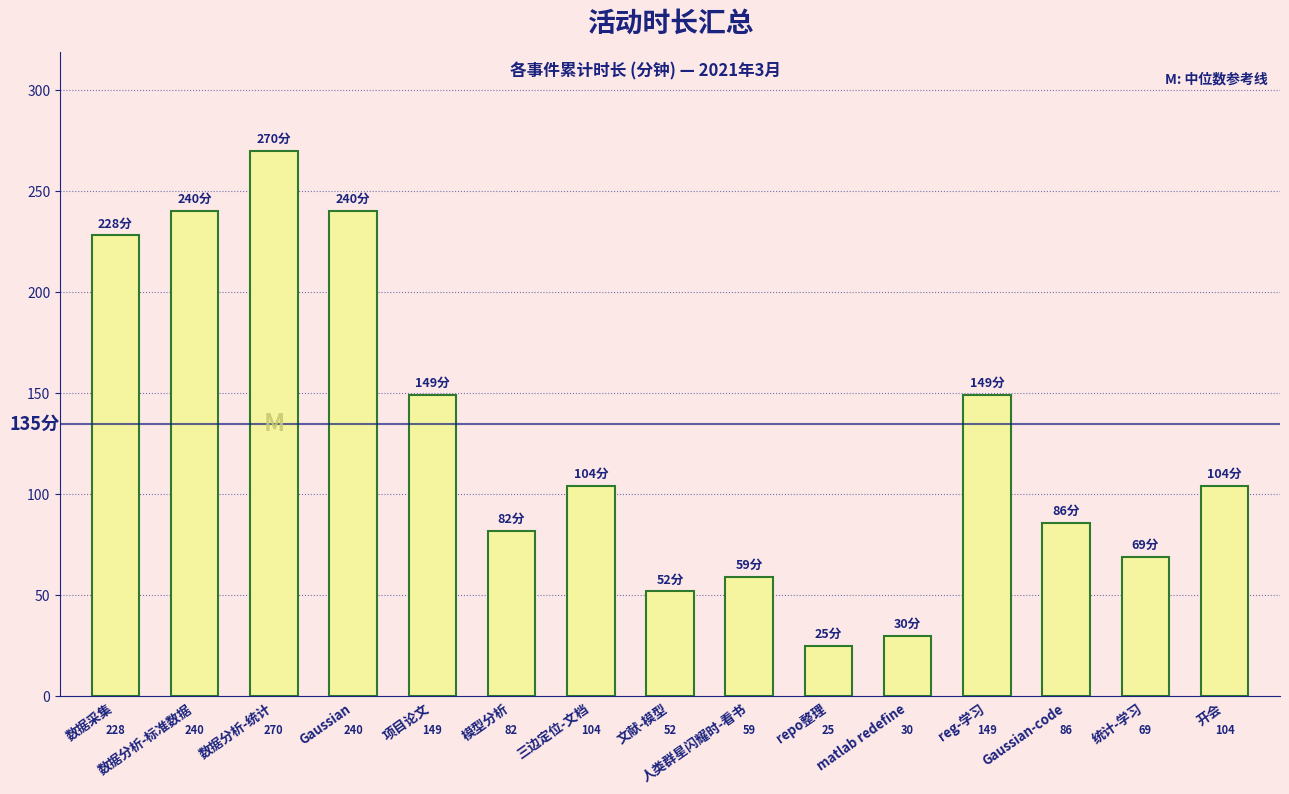

Is it true that the value at 统计-学习 is 17?

False